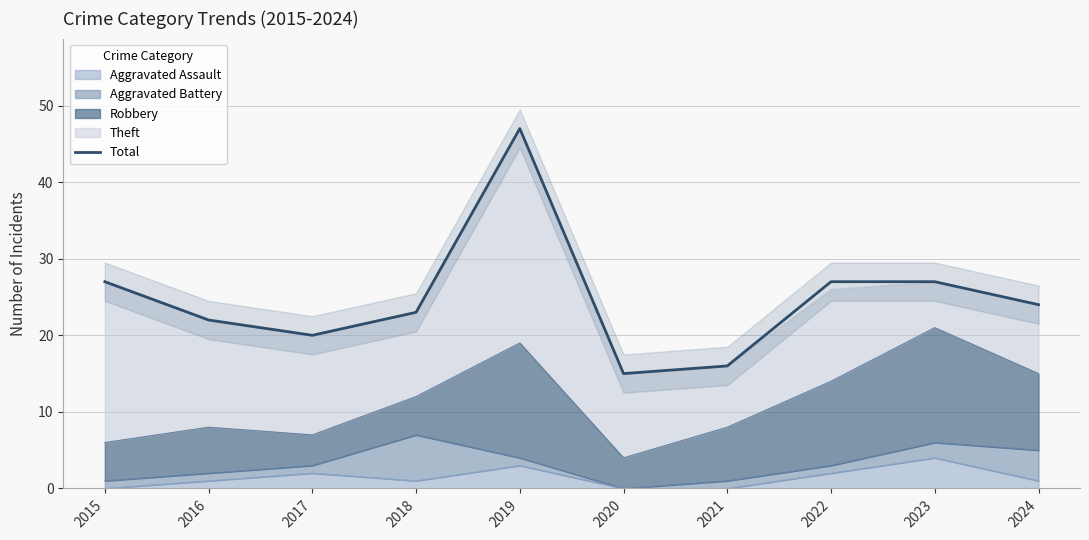

Where is the data nearest to the value 31?

2015